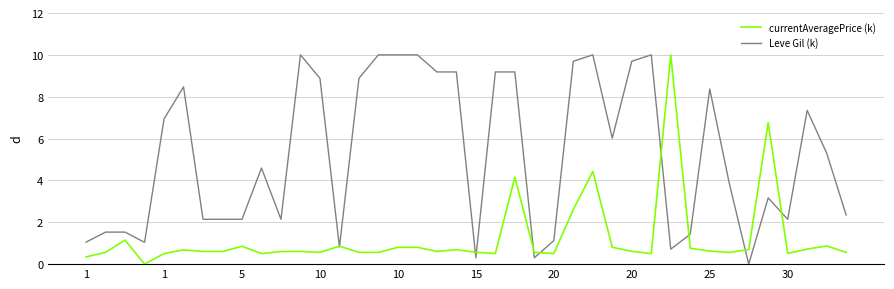

What is the maximum value for currentAveragePrice (k)?

10.0